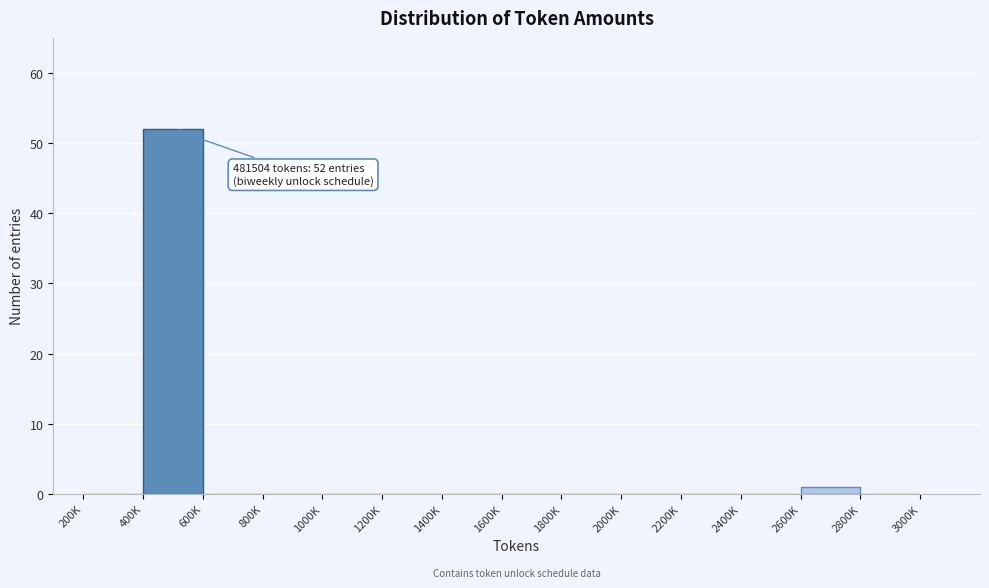

Reading left to right, list all the values displayed in this chart.

200K=0	400K=52	600K=0	800K=0	1000K=0	1200K=0	1400K=0	1600K=0	1800K=0	2000K=0	2200K=0	2400K=0	2600K=1	2800K=0